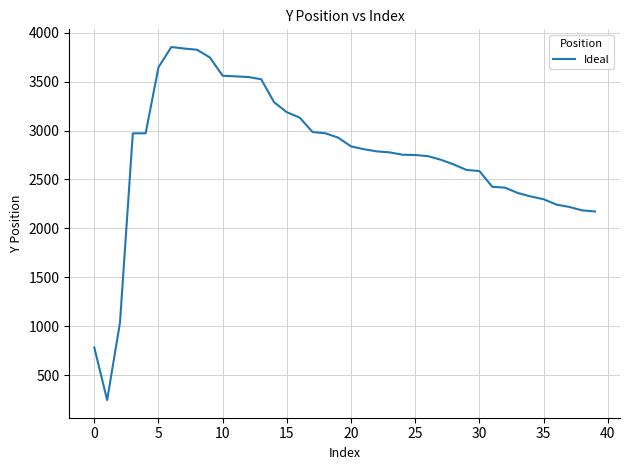

What is the minimum value shown in the chart?

245